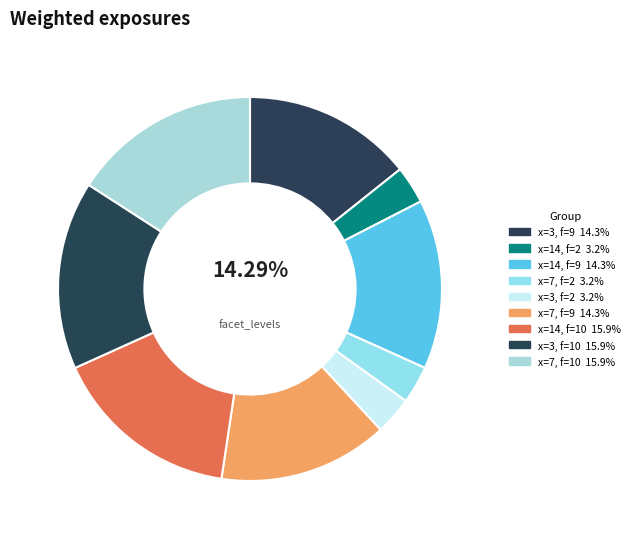

How many slices are in this pie chart?

9